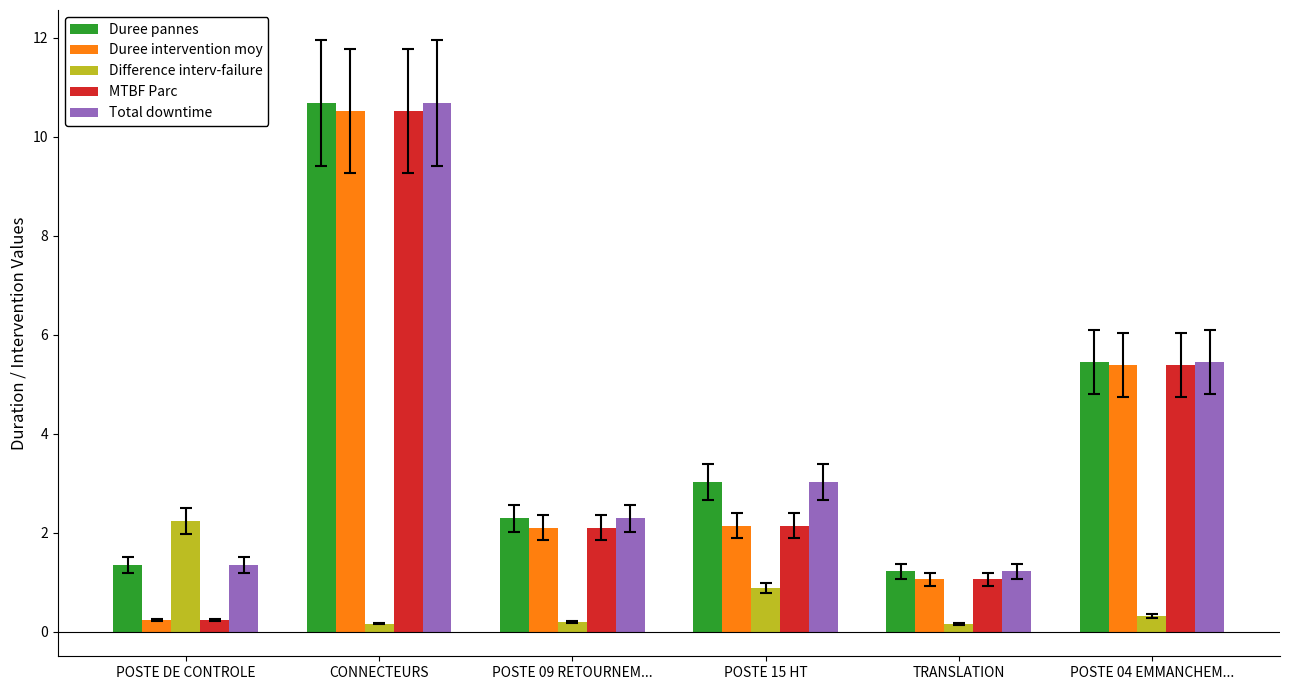

What is the spread (max minus min) of values at POSTE 04 EMMANCHEM...?

5.1